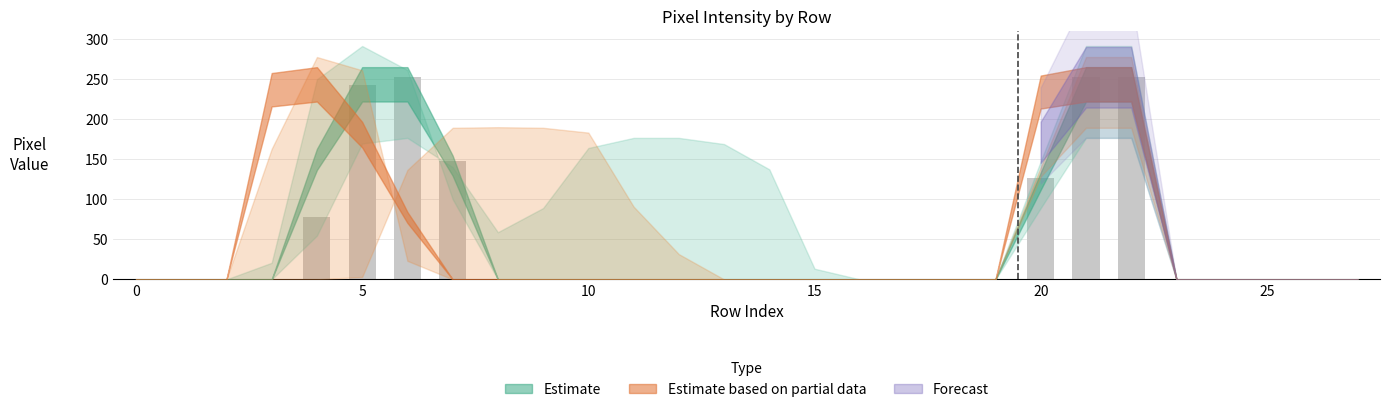

What is the maximum value shown in the chart?

252